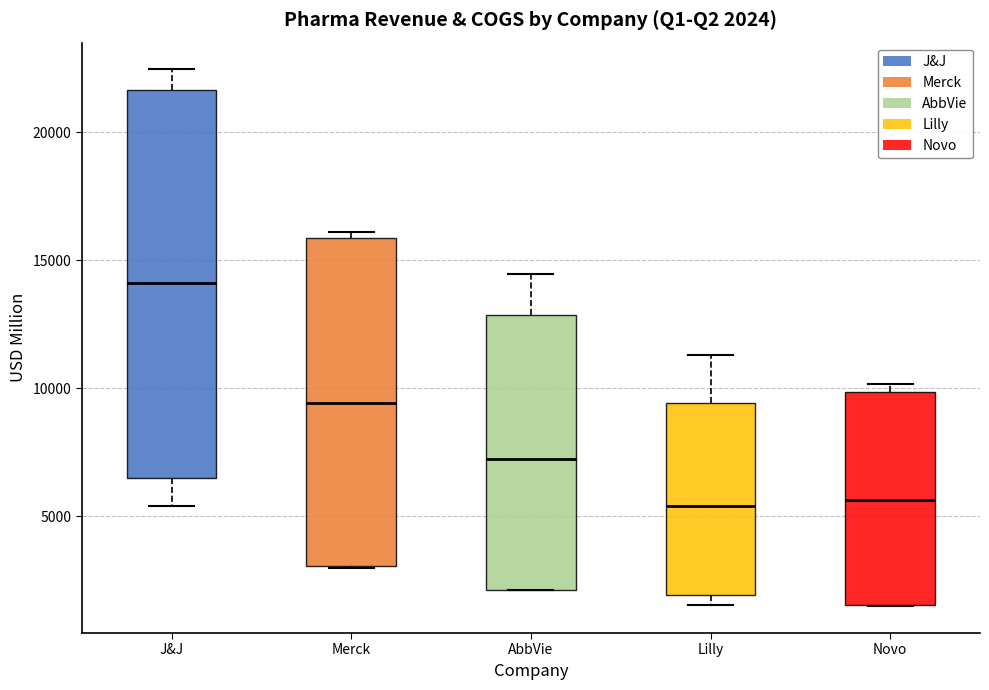

Comparing the boxes themselves (not the whiskers), which one is the tallest?

J&J